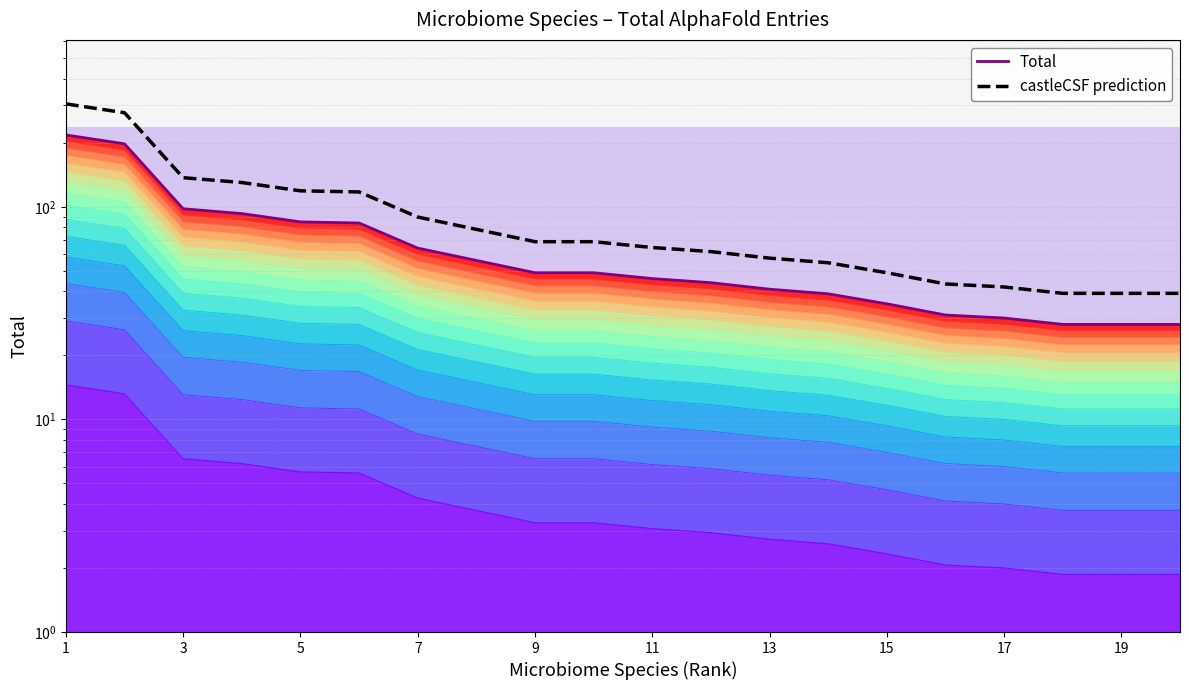

What is the value of the castleCSF prediction point at the 5th from the left?

119.0